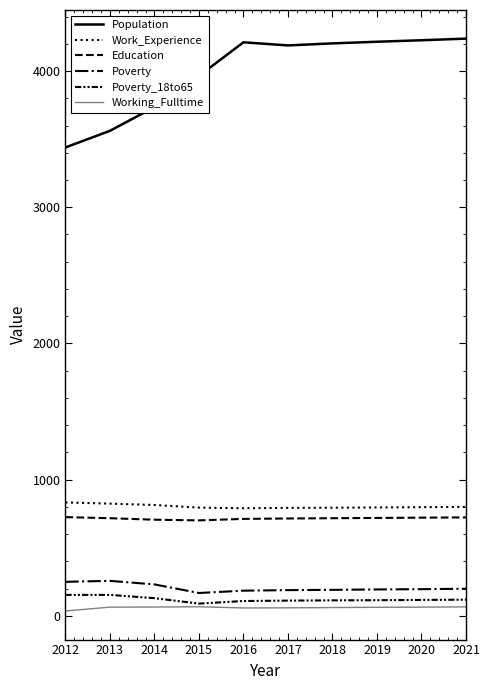

Reading right to left, transcribe all the data shown in this chart.

Population: 4238	4226	4215	4203	4188	4211	3964	3735	3561	3439
Work_Experience: 800	798	796	794	793	790	795	814	824	833
Education: 723	721	719	717	715	712	701	706	717	725
Poverty: 199	196	194	191	189	185	168	231	257	250
Poverty_18to65: 119	117	115	114	112	109	90	130	154	154
Working_Fulltime: 66	64	63	61	59	58	67	65	64	36